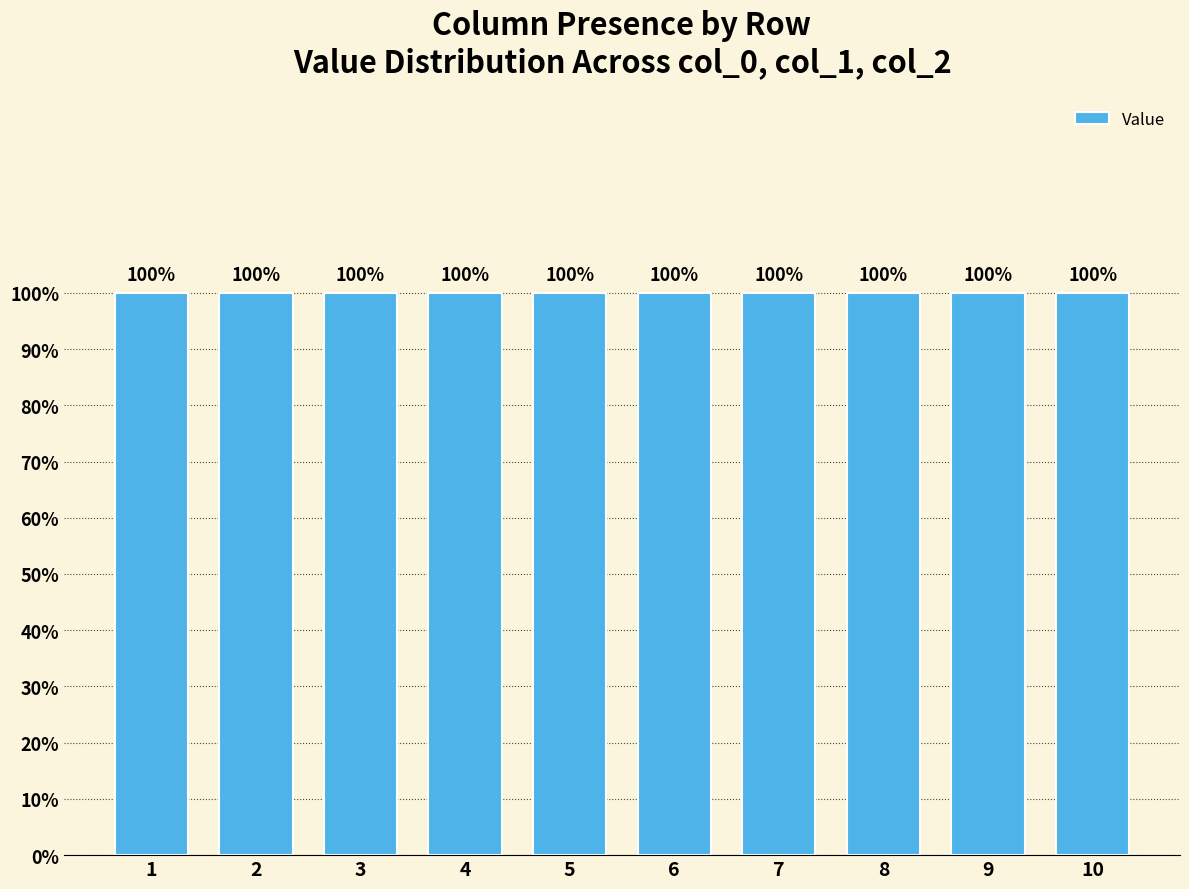

At which label does col_1 reach its peak?

2